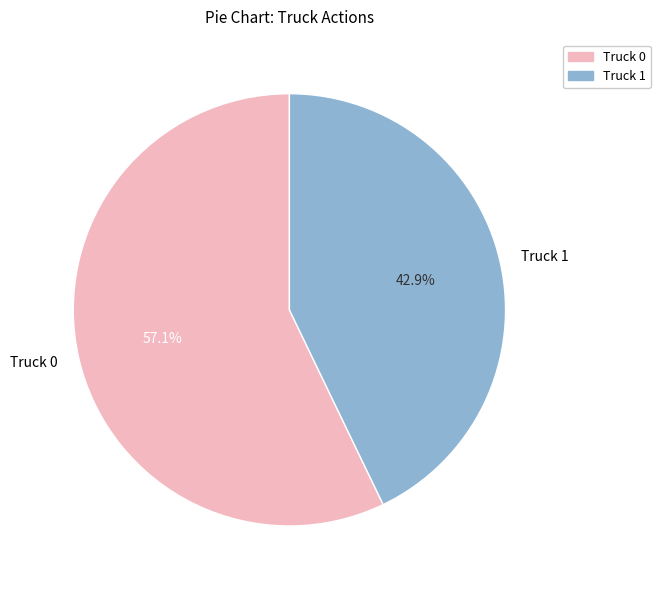

Does Truck 1 account for over 50% of the chart?

No